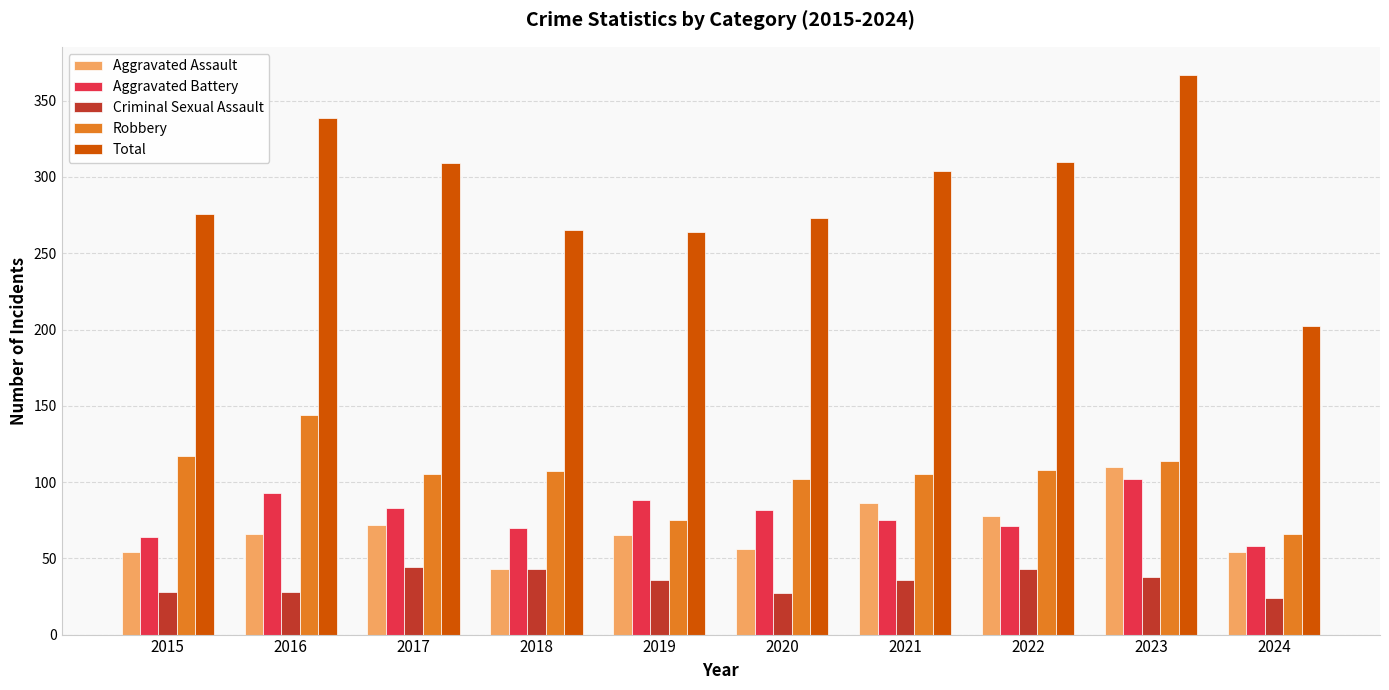

What is the difference between the second highest and minimum values in the Robbery series?

51